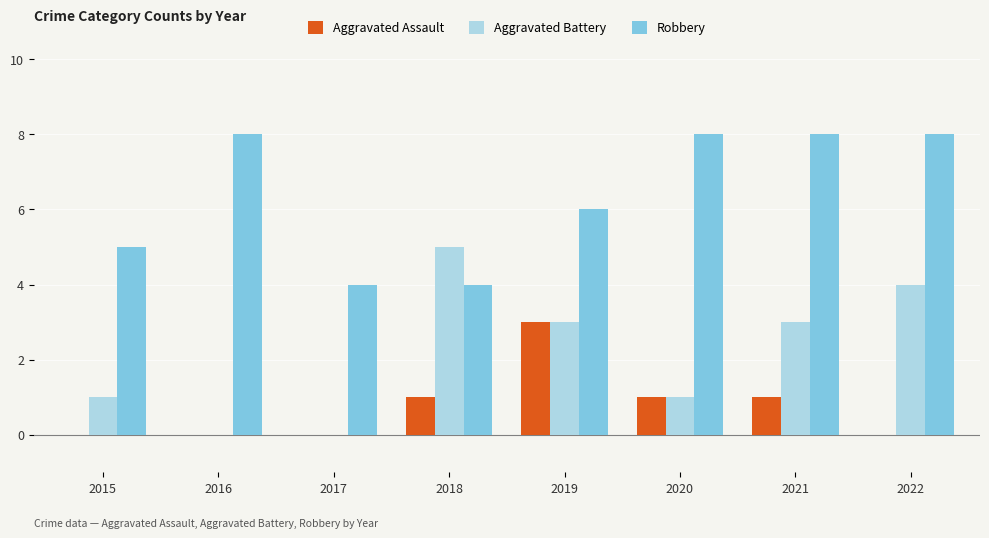

Is it true that Robbery equals 8 at 2016?

True